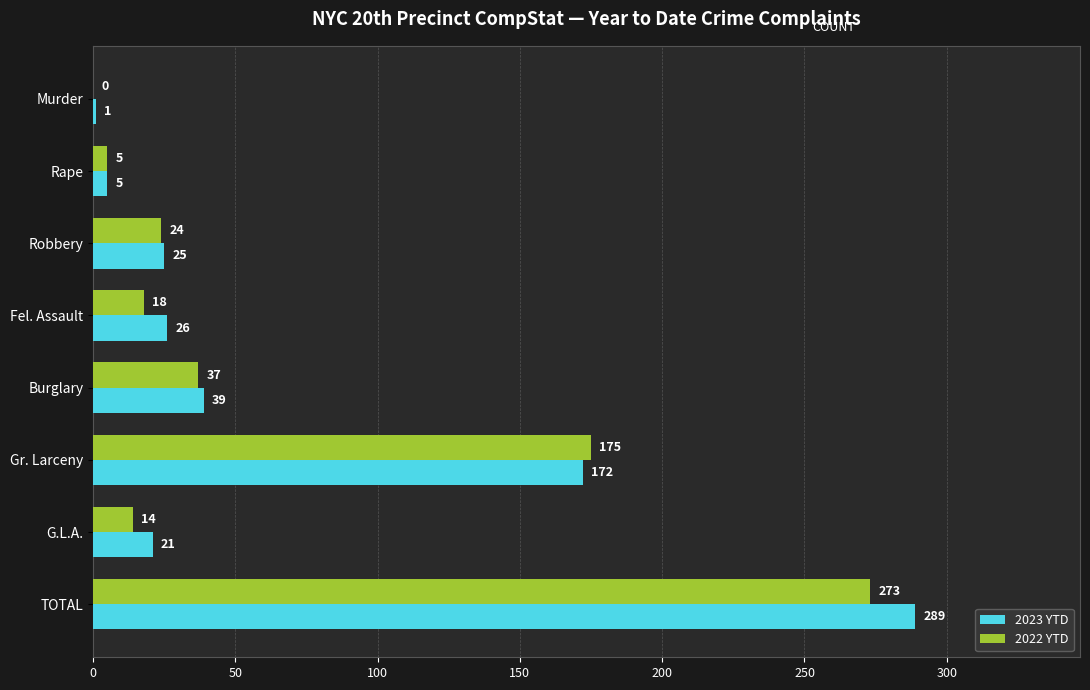

Which series changed the most between Fel. Assault and TOTAL?

2023 YTD